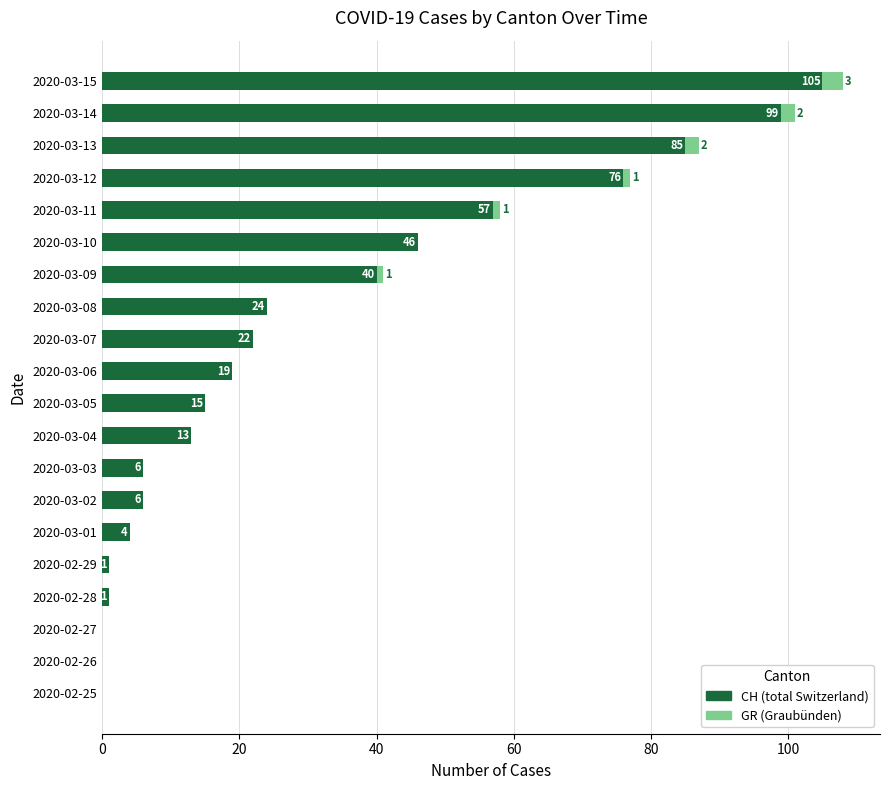

What is the total value across all series at 2020-03-06?

19